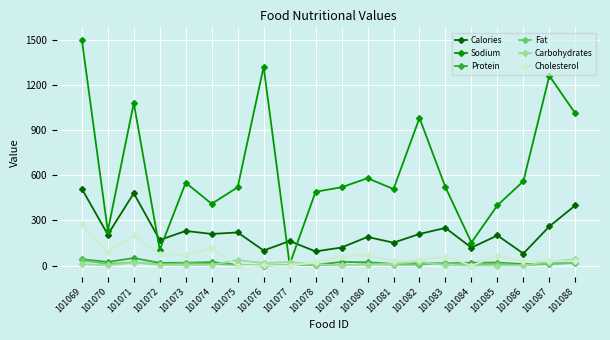

The value of Sodium at 101070 is 354.5. True or false?

False